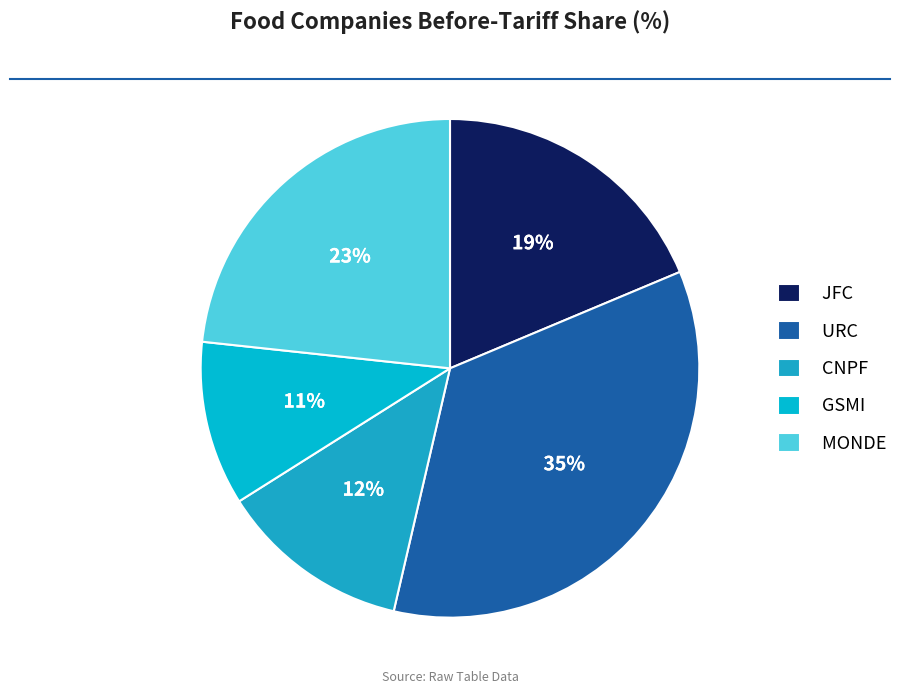

To the nearest percent, what is the average slice percentage?

20%